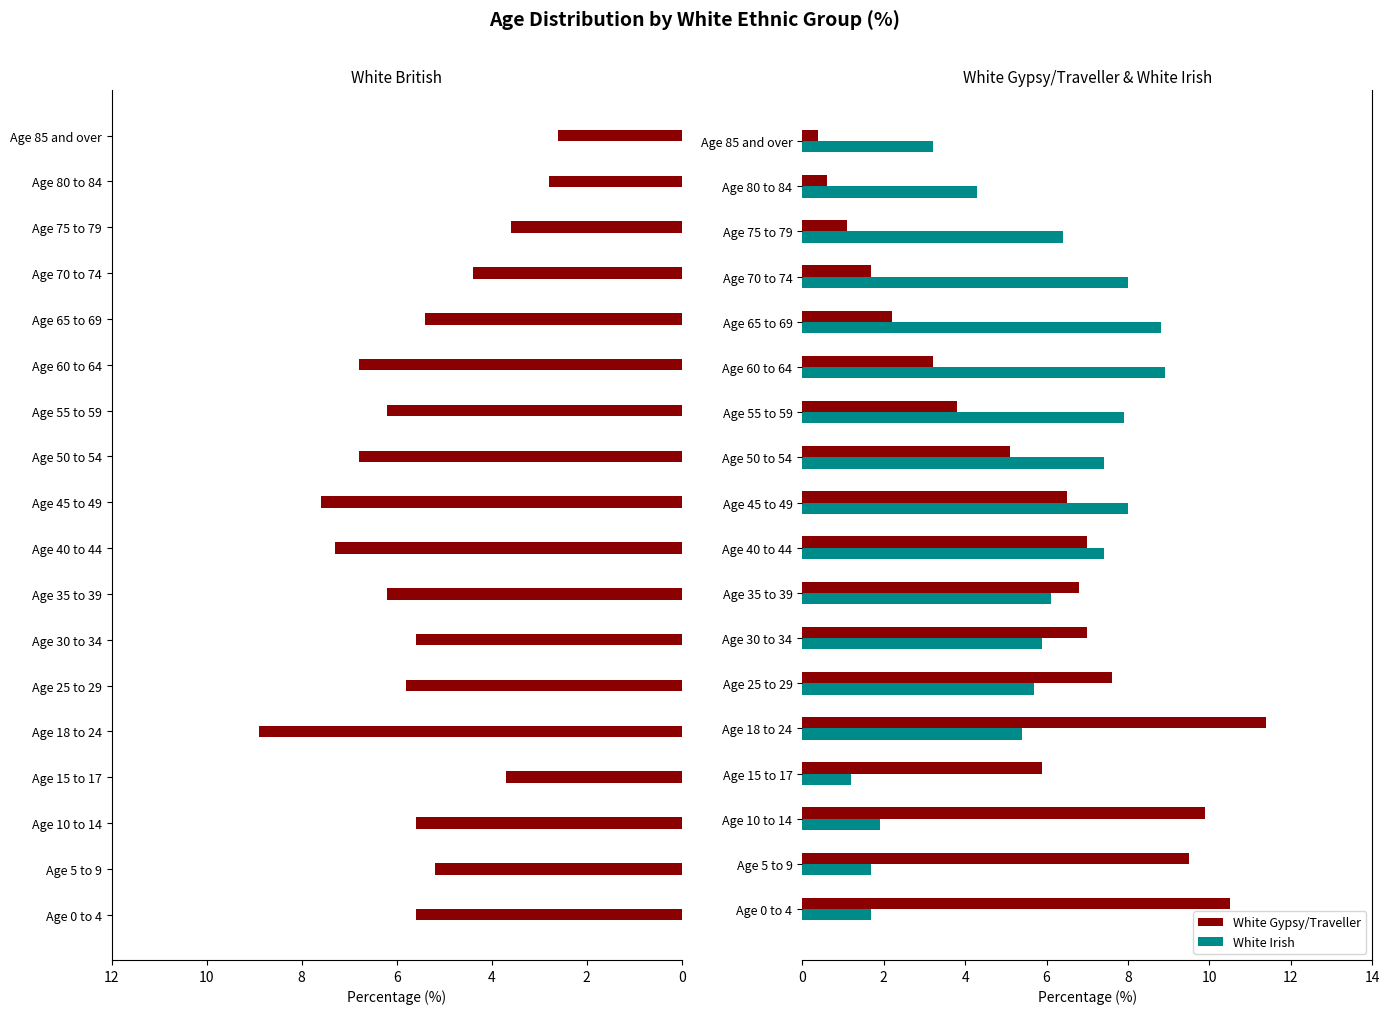

Read the White Gypsy/Traveller value at Age 5 to 9.

9.5